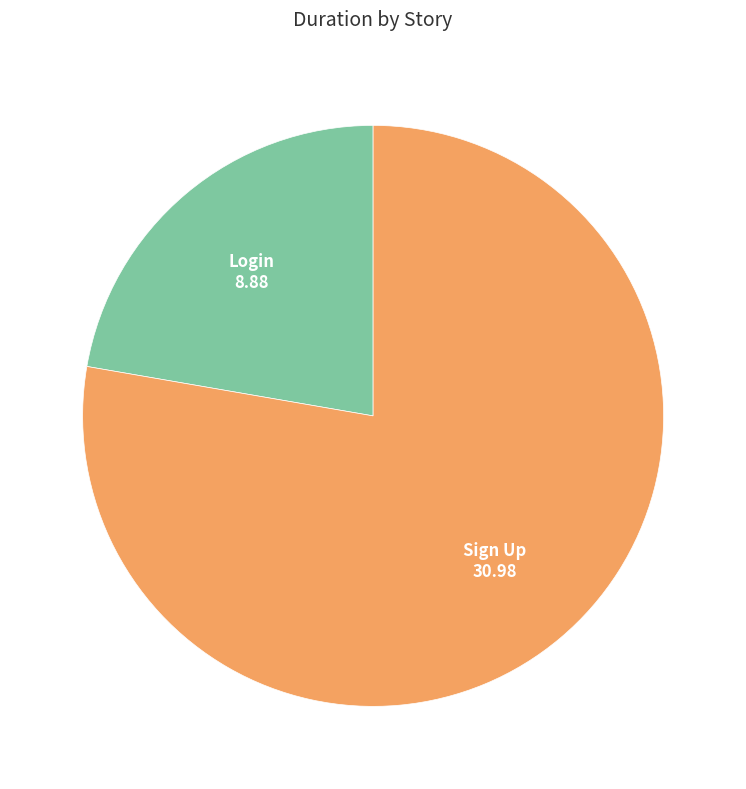

True or false: Sign Up accounts for 78% of the total.

True